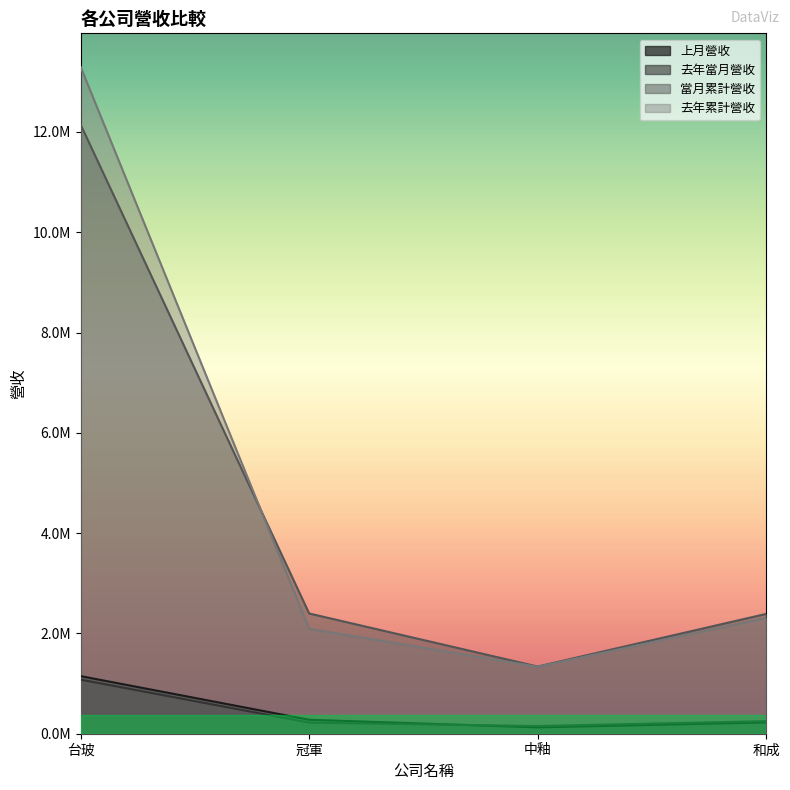

What is the average value of the 上月營收 series?

444540